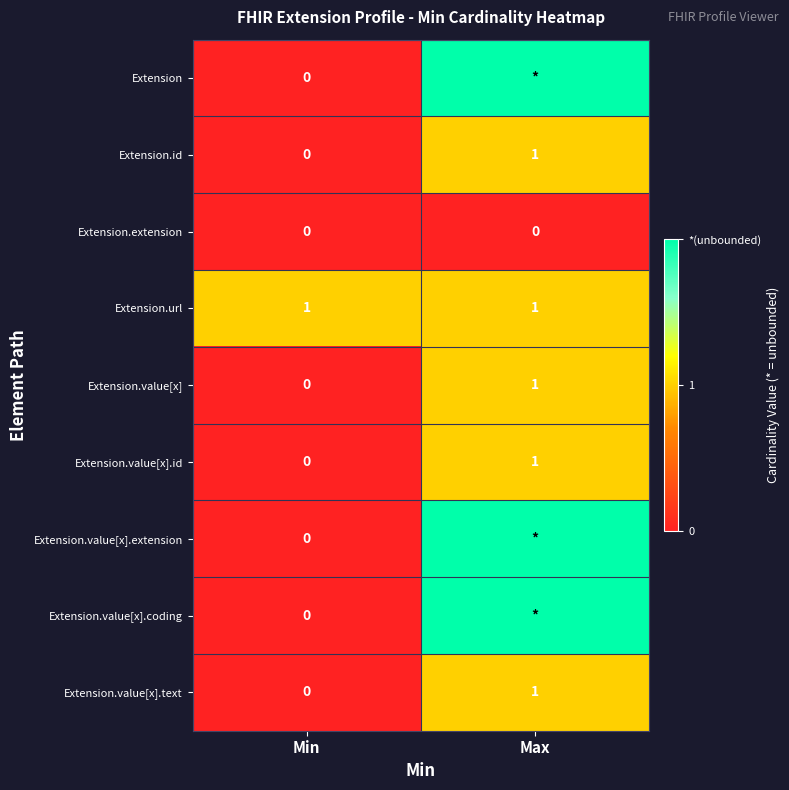

True or false: Extension.url has a value of 1 at Min.

True